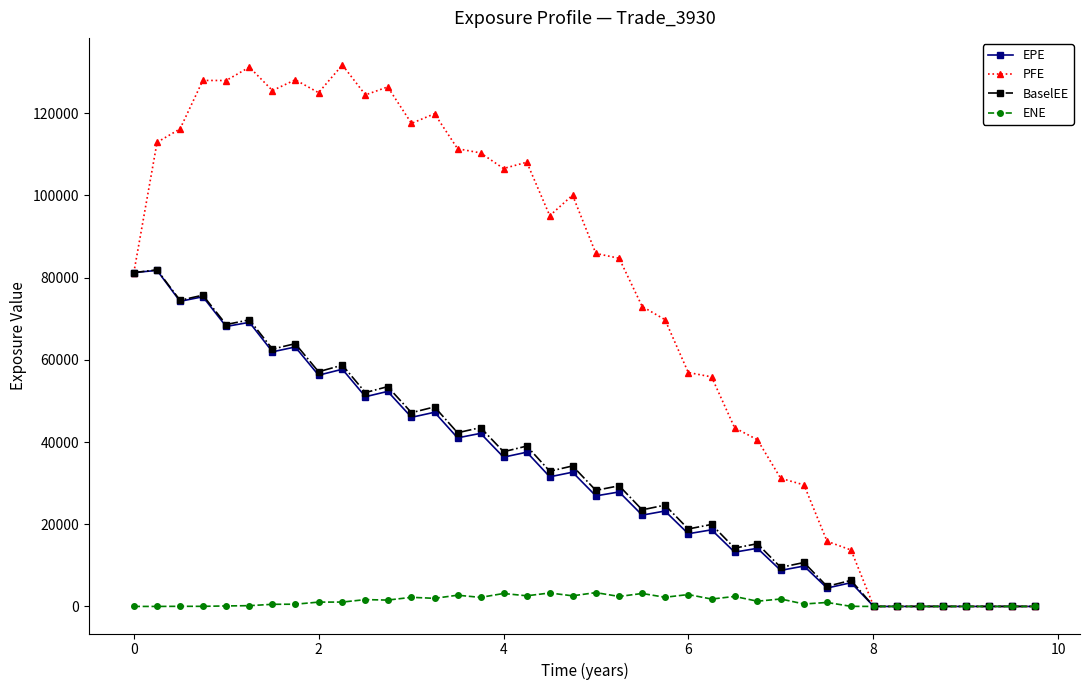

Which series has the largest total across all categories?

PFE